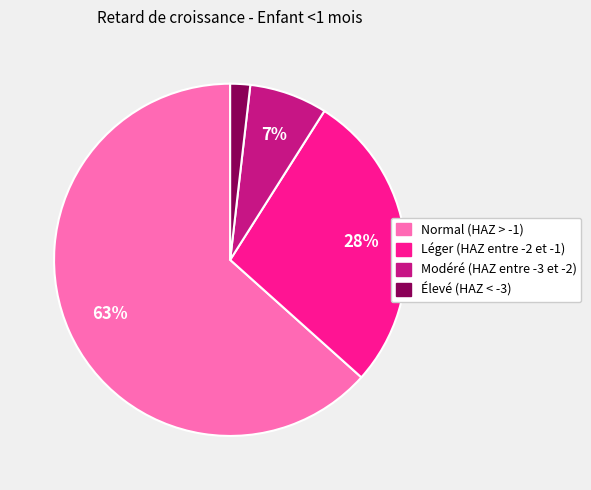

How many slices are in this pie chart?

4